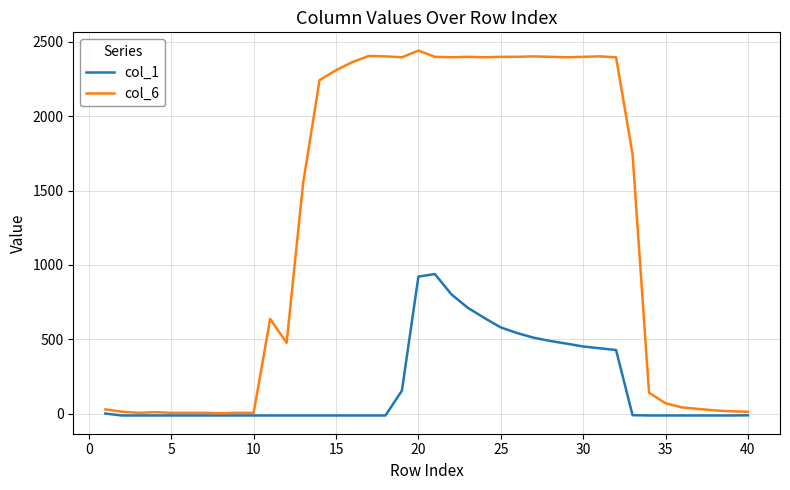

What is the difference between the second highest and minimum values in the col_6 series?

2403